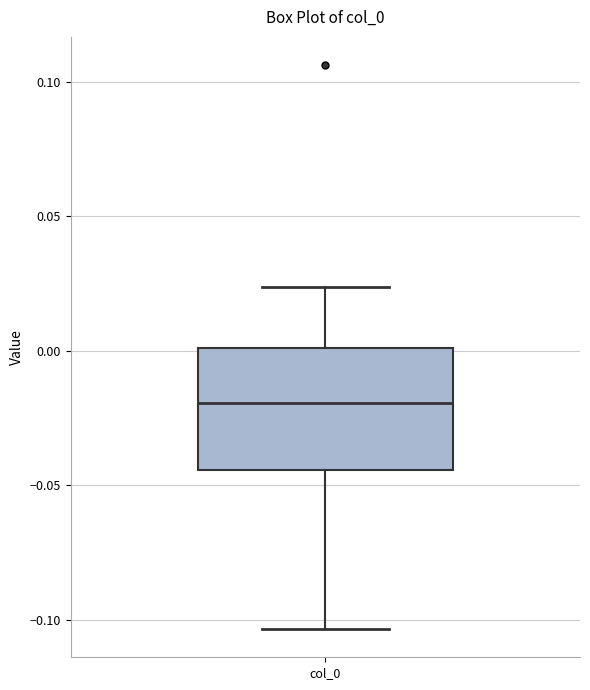

Read this box plot against the y-axis: the position of the median line, the range covered by the box, and the ends of both whiskers. The values are not printed on the chart, so give them approximately, as read against the axis.

median -0.020, box -0.045 to 0.000, whiskers -0.105 to 0.025